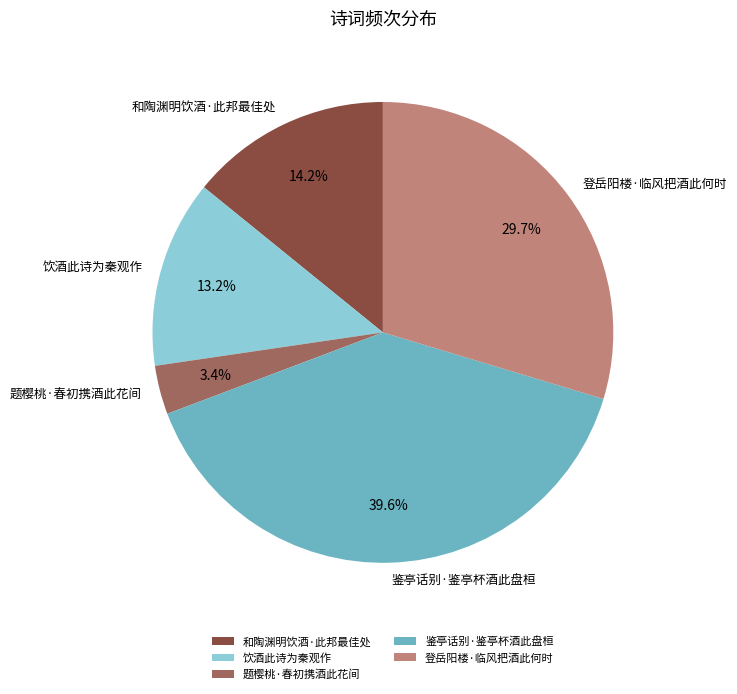

To the nearest percent, what percentage of the pie is 和陶渊明饮酒·此邦最佳处?

14%